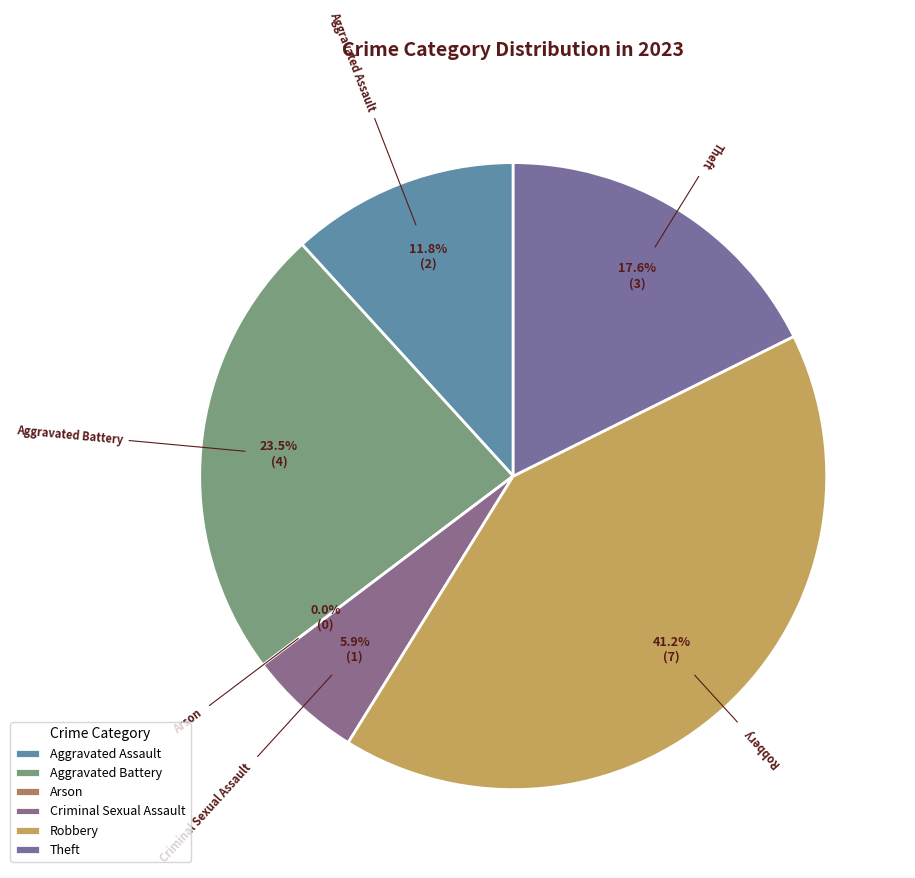

Do Arson and Aggravated Battery together represent more than half of the pie?

No